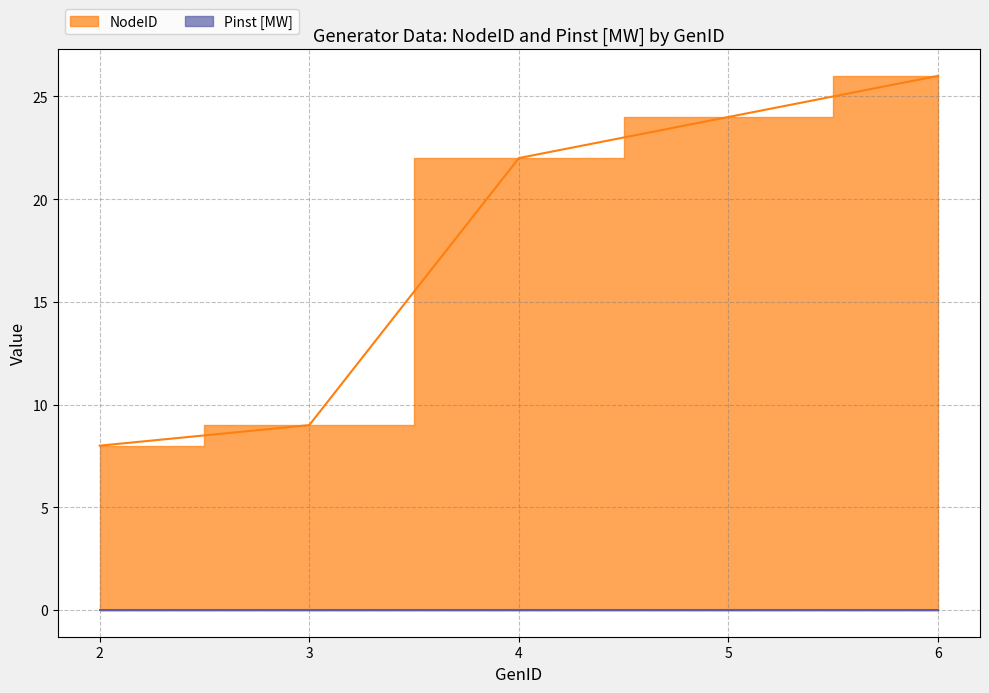

List the labels in order of value, largest first.

6, 5, 4, 3, 2